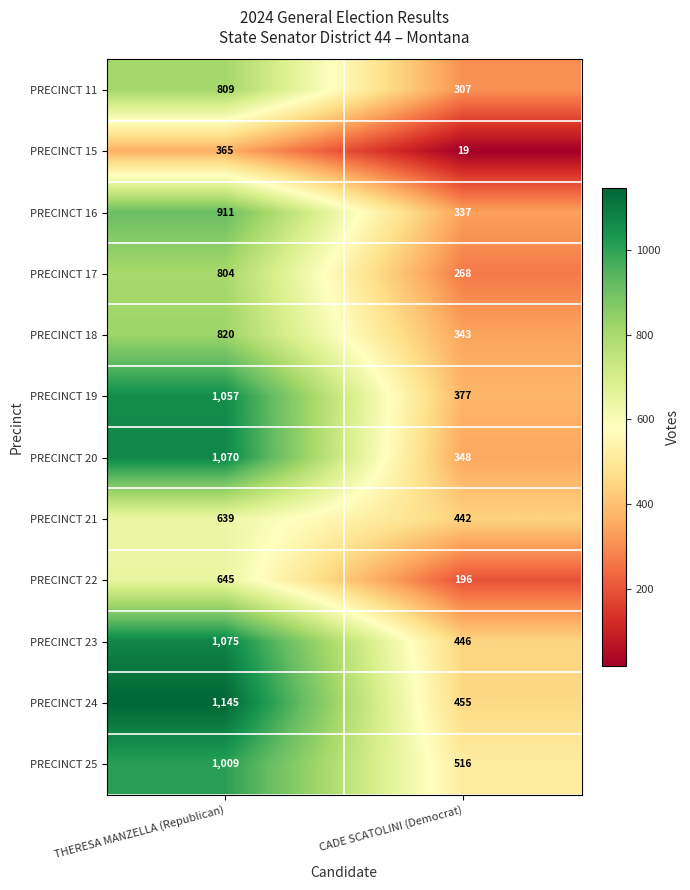

Which series has the largest range (max minus min)?

PRECINCT 20